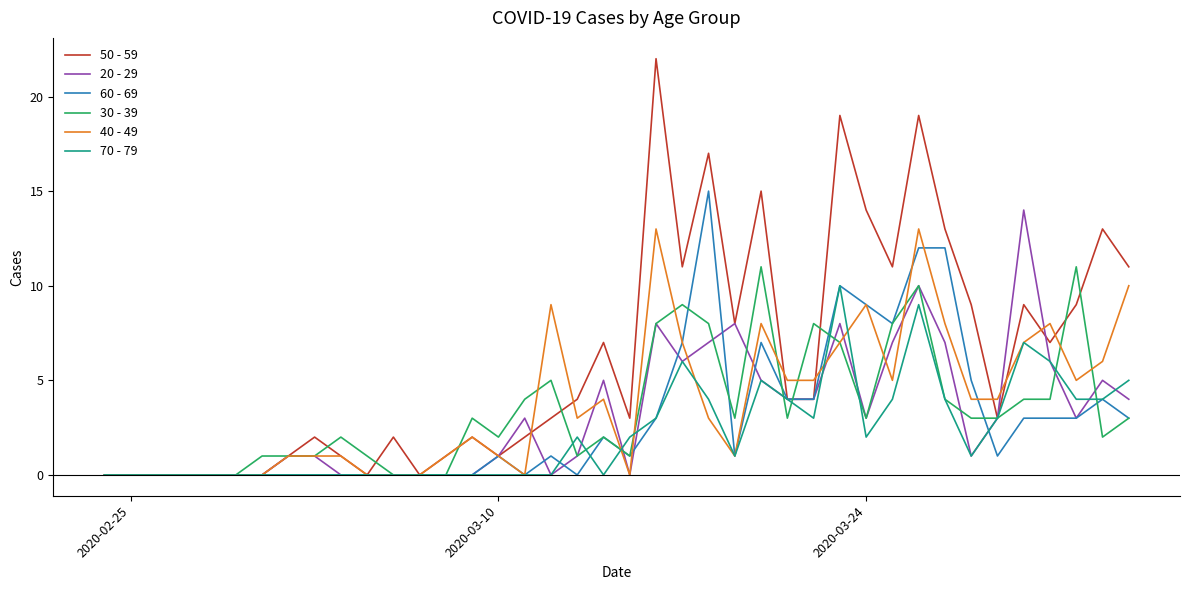

Which series has the largest range (max minus min)?

50 - 59